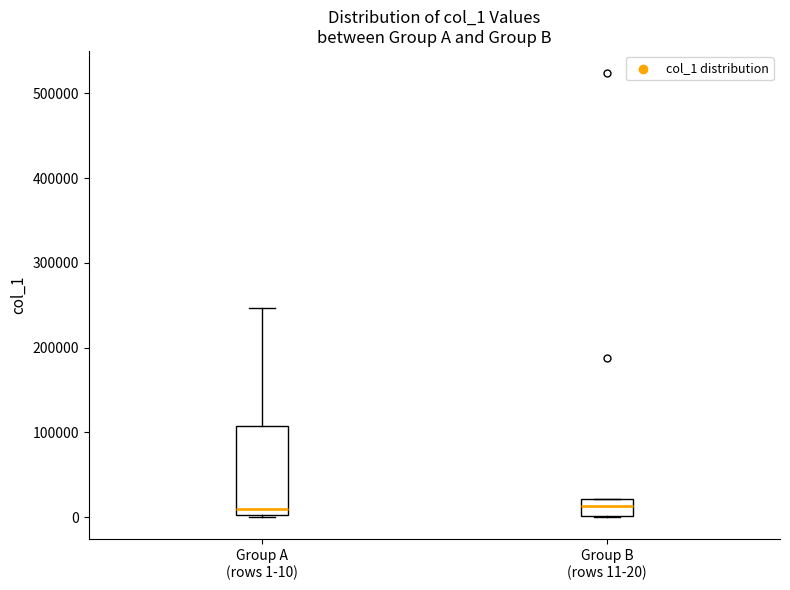

Where is the upper edge of the box for Group B (rows 11-20) on the y-axis? The values are not printed on the chart, so give them approximately, as read against the axis.

20000